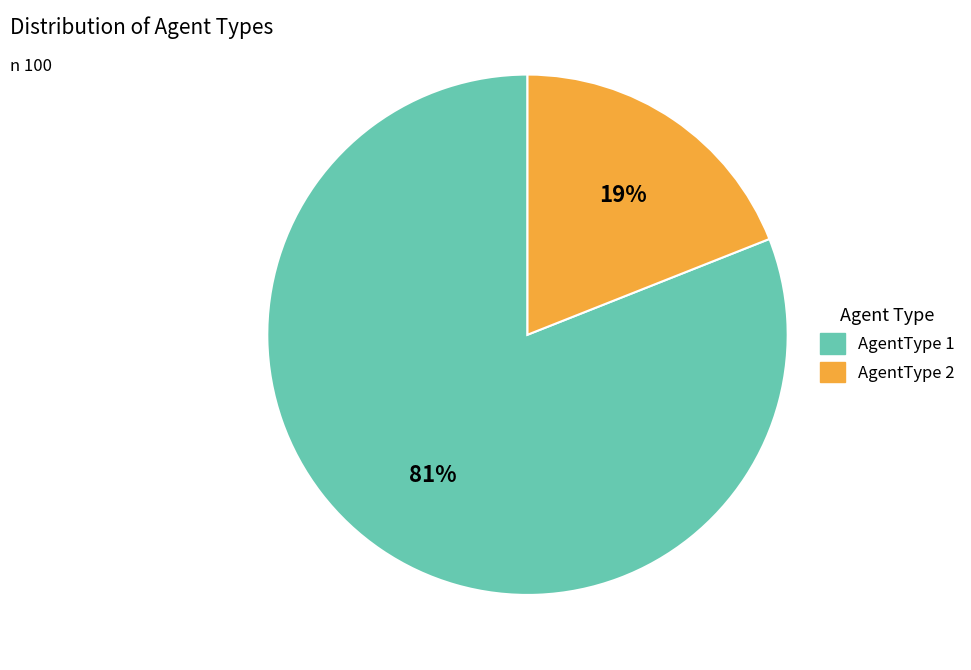

Which category has the smallest portion of the pie?

AgentType 2